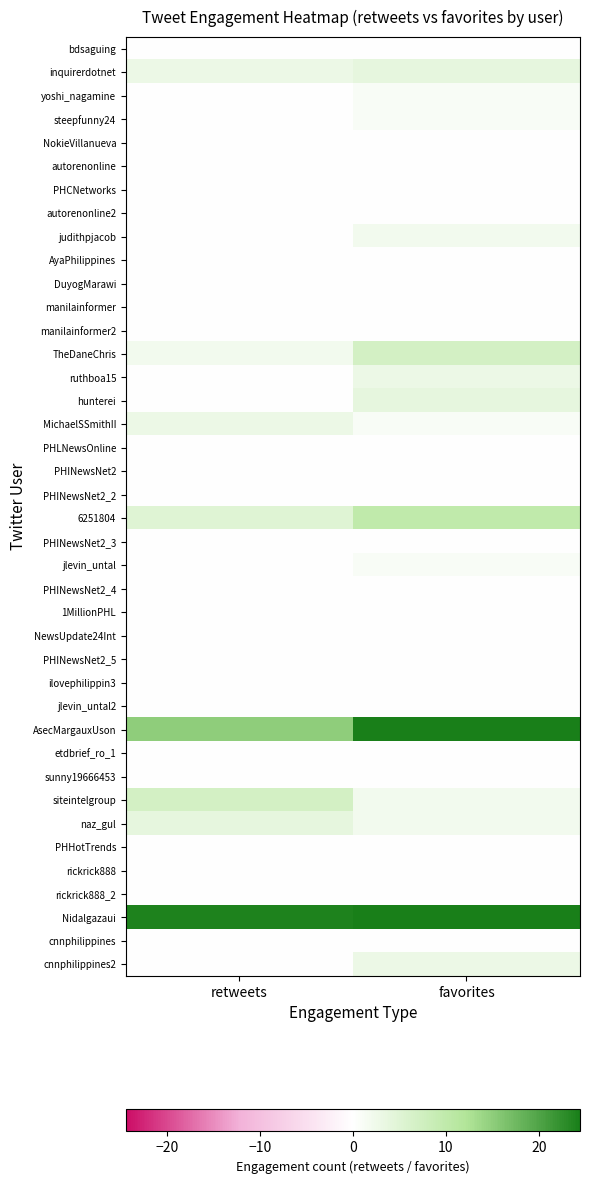

Reading right to left, what are all the values shown in this chart?

bdsaguing: favorites=0	retweets=0
inquirerdotnet: favorites=4	retweets=3
yoshi_nagamine: favorites=1	retweets=0
steepfunny24: favorites=1	retweets=0
NokieVillanueva: favorites=0	retweets=0
autorenonline: favorites=0	retweets=0
PHCNetworks: favorites=0	retweets=0
autorenonline2: favorites=0	retweets=0
judithpjacob: favorites=2	retweets=0
AyaPhilippines: favorites=0	retweets=0
DuyogMarawi: favorites=0	retweets=0
manilainformer: favorites=0	retweets=0
manilainformer2: favorites=0	retweets=0
TheDaneChris: favorites=7	retweets=2
ruthboa15: favorites=3	retweets=0
hunterei: favorites=4	retweets=0
MichaelSSmithII: favorites=1	retweets=3
PHLNewsOnline: favorites=0	retweets=0
PHINewsNet2: favorites=0	retweets=0
PHINewsNet2_2: favorites=0	retweets=0
6251804: favorites=10	retweets=5
PHINewsNet2_3: favorites=0	retweets=0
jlevin_untal: favorites=1	retweets=0
PHINewsNet2_4: favorites=0	retweets=0
1MillionPHL: favorites=0	retweets=0
NewsUpdate24Int: favorites=0	retweets=0
PHINewsNet2_5: favorites=0	retweets=0
ilovephilippin3: favorites=0	retweets=0
jlevin_untal2: favorites=0	retweets=0
AsecMargauxUson: favorites=57	retweets=15
etdbrief_ro_1: favorites=0	retweets=0
sunny19666453: favorites=0	retweets=0
siteintelgroup: favorites=2	retweets=7
naz_gul: favorites=2	retweets=4
PHHotTrends: favorites=0	retweets=0
rickrick888: favorites=0	retweets=0
rickrick888_2: favorites=0	retweets=0
Nidalgazaui: favorites=25	retweets=24
cnnphilippines: favorites=0	retweets=0
cnnphilippines2: favorites=3	retweets=0